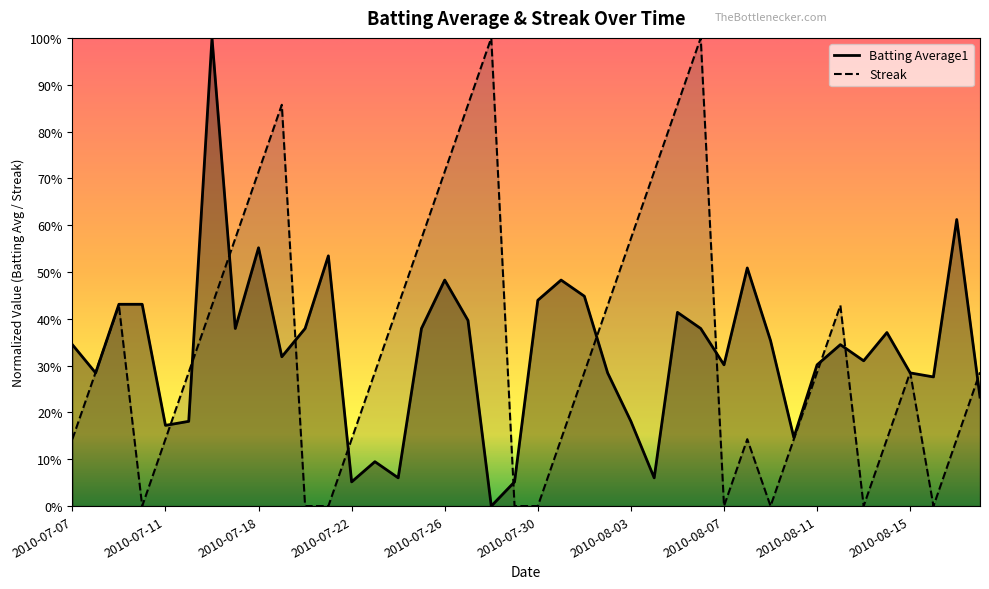

Rank the categories by Batting Average1 value from highest to lowest.

2010-07-16, 2010-08-17, 2010-07-18, 2010-07-21, 2010-08-08, 2010-07-26, 2010-07-31, 2010-08-01, 2010-07-30, 2010-07-09, 2010-07-10, 2010-08-05, 2010-07-27, 2010-07-17, 2010-07-20, 2010-07-25, 2010-08-06, 2010-08-14, 2010-08-09, 2010-07-07, 2010-08-12, 2010-07-19, 2010-08-13, 2010-08-07, 2010-08-11, 2010-07-08, 2010-08-02, 2010-08-15, 2010-08-16, 2010-08-18, 2010-07-15, 2010-08-03, 2010-07-11, 2010-08-10, 2010-07-23, 2010-07-24, 2010-08-04, 2010-07-22, 2010-07-29, 2010-07-28